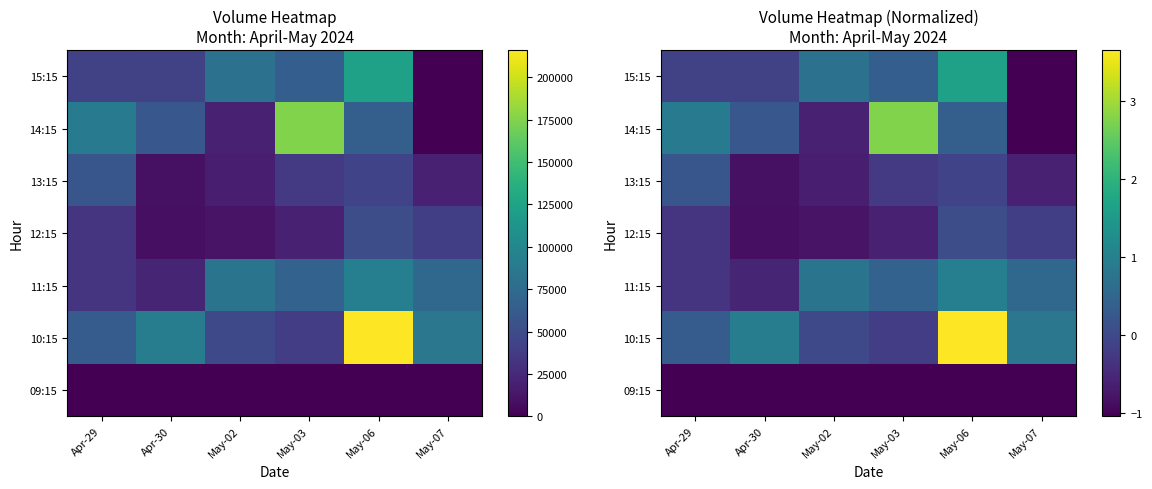

What is the difference between the maximum and second lowest values in the 10:15 series?

3.7